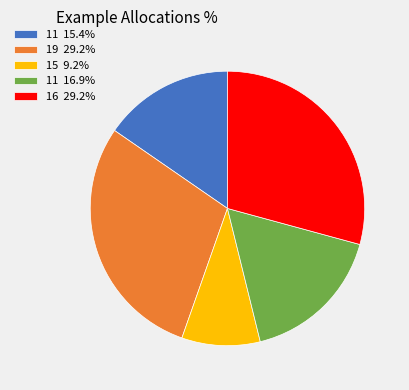

Is there a majority slice in this chart?

No